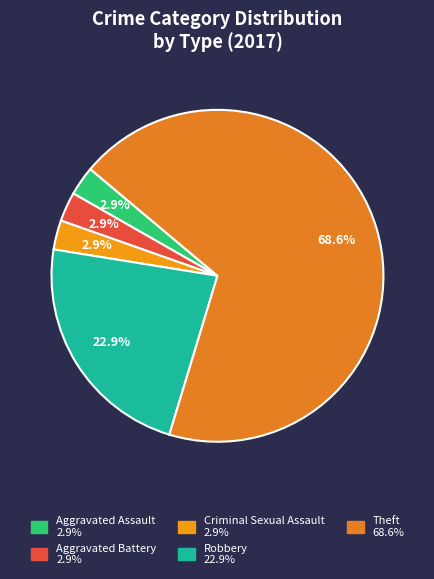

Count the number of slices in the pie.

5